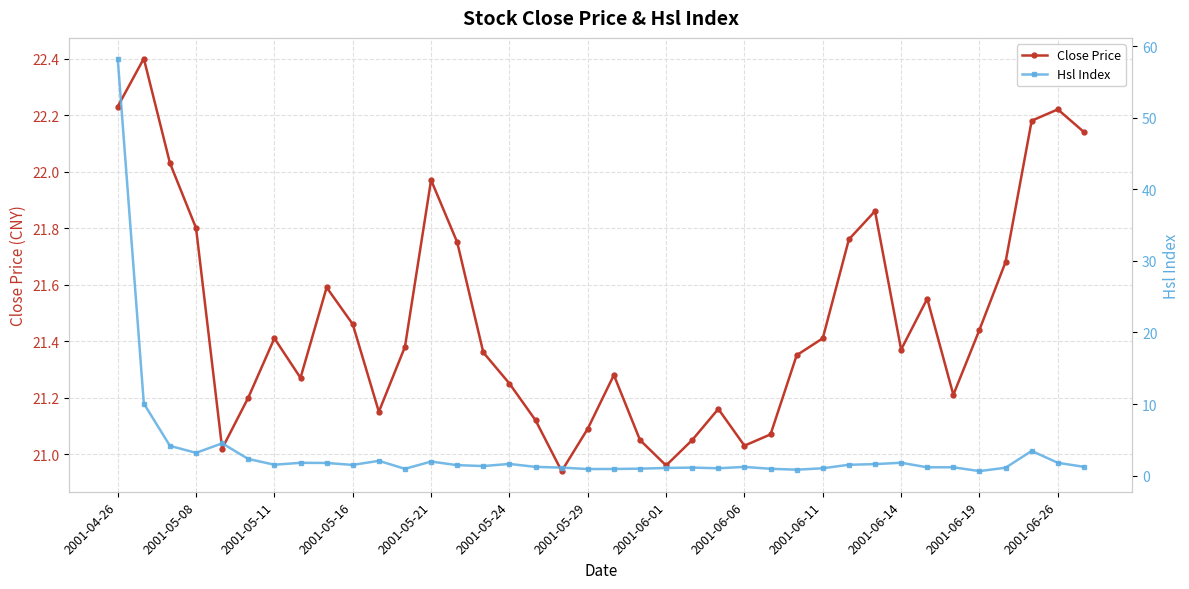

True or false: Hsl Index and Close Price cross at least once.

True